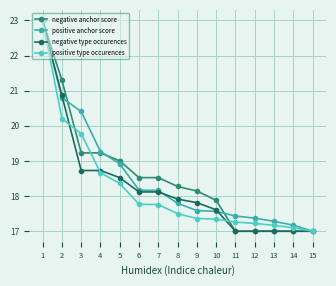

What is the approximate value of negative anchor score at 9?

18.1